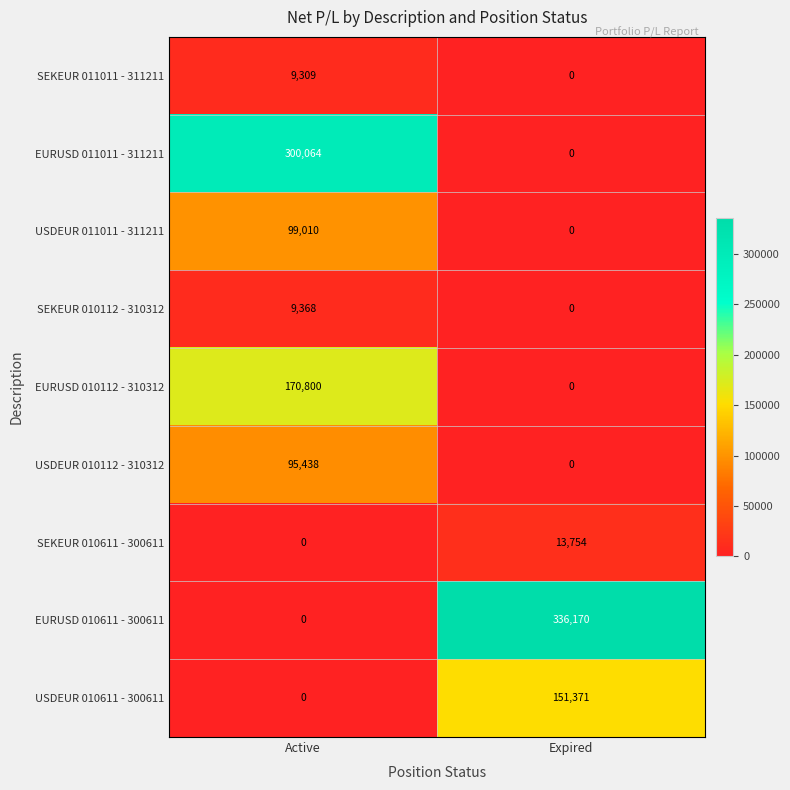

Which series has the largest range (max minus min)?

EURUSD 010611 - 300611